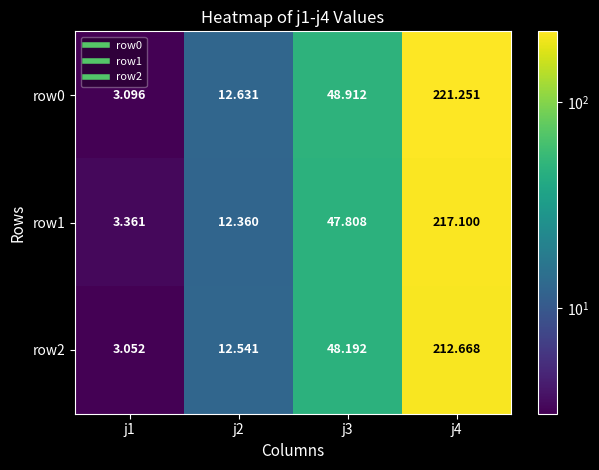

Which category has the highest value across all series?

j4